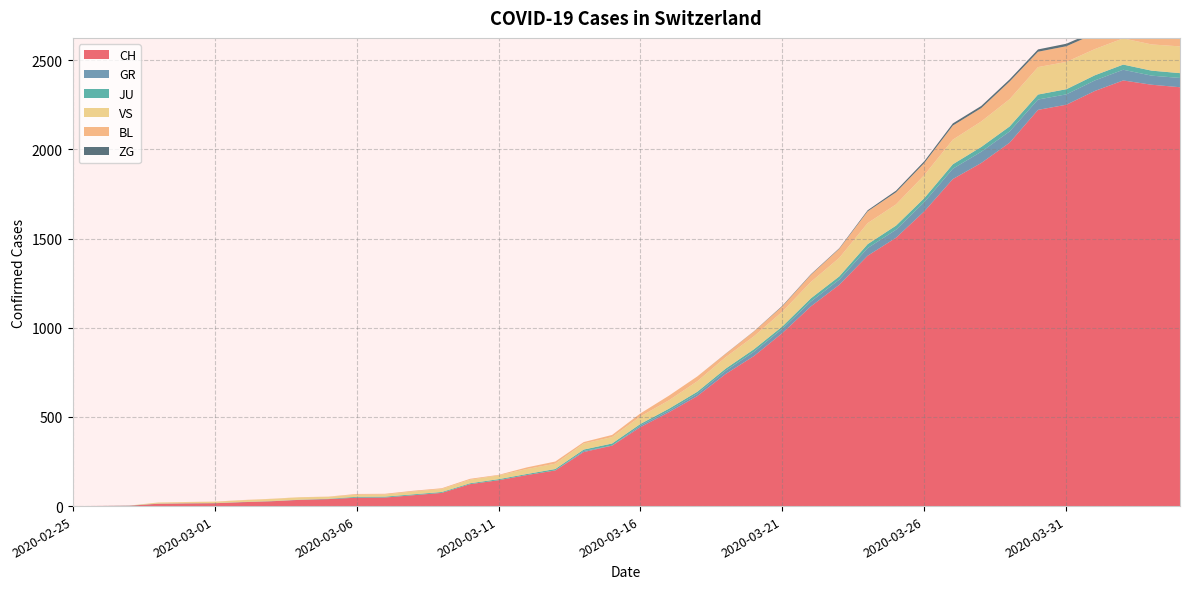

Reading left to right, what are all the values shown in this chart?

CH: 0	1	2	13	15	16	22	27	35	39	47	48	61	74	123	145	174	200	303	339	443	526	617	741	842	971	1120	1241	1404	1505	1654	1834	1924	2038	2222	2251	2328	2387	2363	2349
GR: 0	0	0	0	0	0	0	0	0	0	0	0	0	0	0	0	0	0	6	0	9	9	13	18	24	24	27	29	43	45	52	58	63	63	58	58	59	60	51	52
JU: 0	0	1	1	1	1	1	1	1	2	5	5	5	5	5	6	6	8	8	12	9	11	11	12	14	13	18	18	22	23	22	25	27	28	28	29	29	29	28	27
VS: 0	0	0	6	6	7	10	12	13	11	12	12	16	17	20	21	28	30	34	36	42	47	59	64	73	83	92	104	118	119	129	138	143	153	154	153	147	147	147	150
BL: 0	0	0	0	1	1	1	1	1	1	4	4	4	4	5	3	9	12	8	12	17	26	27	19	27	30	40	51	66	68	68	79	75	99	86	88	86	81	82	73
ZG: 0	0	0	0	0	0	0	0	0	0	0	0	0	0	0	0	0	0	0	0	0	0	0	1	1	3	3	3	6	9	10	12	12	12	13	14	13	14	15	14